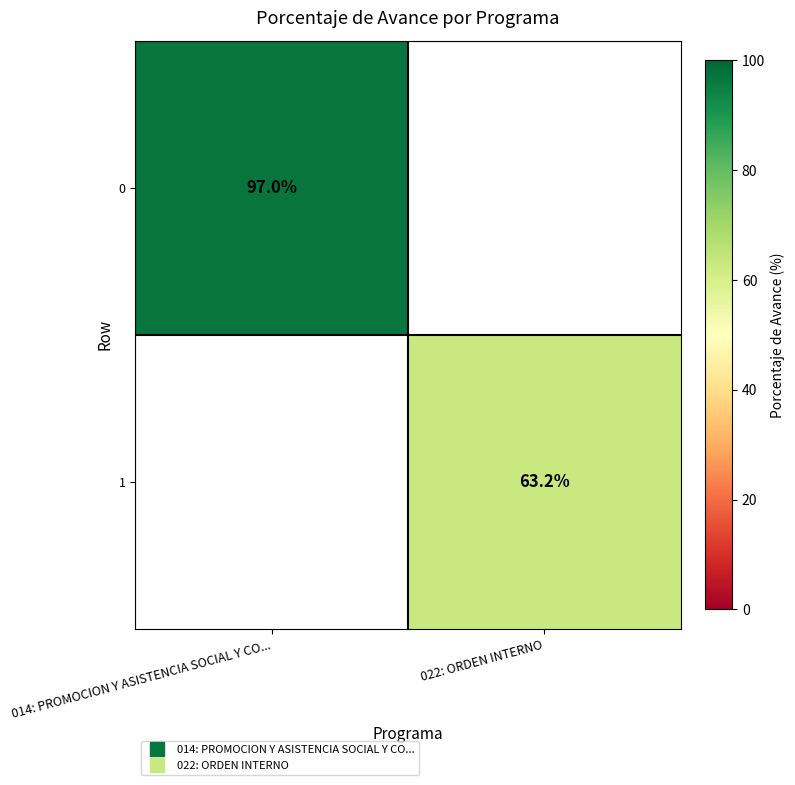

Is it true that 1 equals 13.0 at 022: ORDEN INTERNO?

False